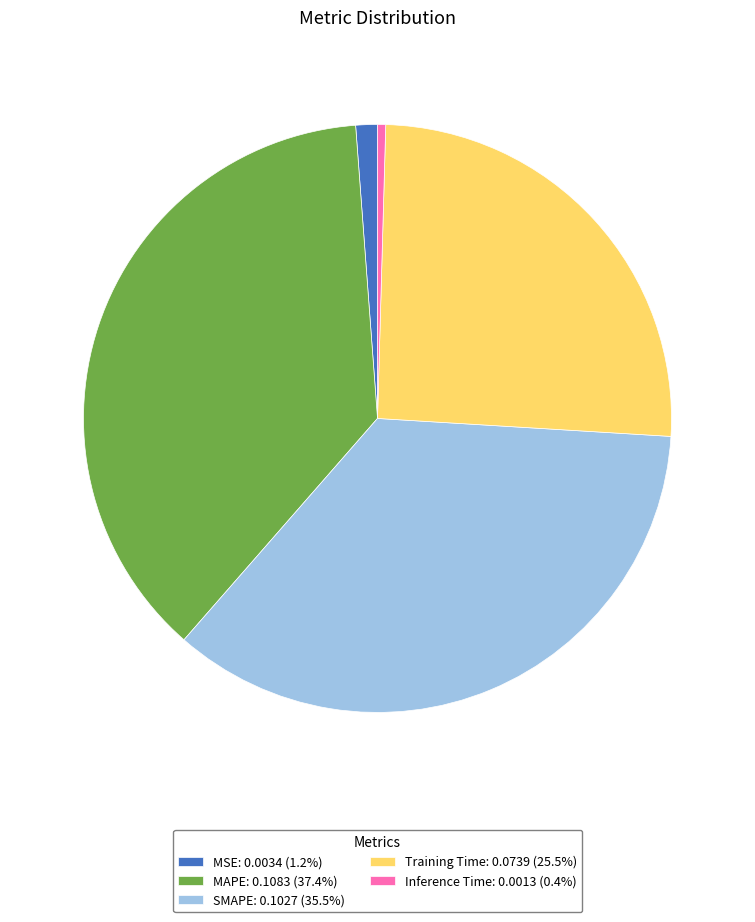

Which has a higher value, MAPE or Training Time?

MAPE